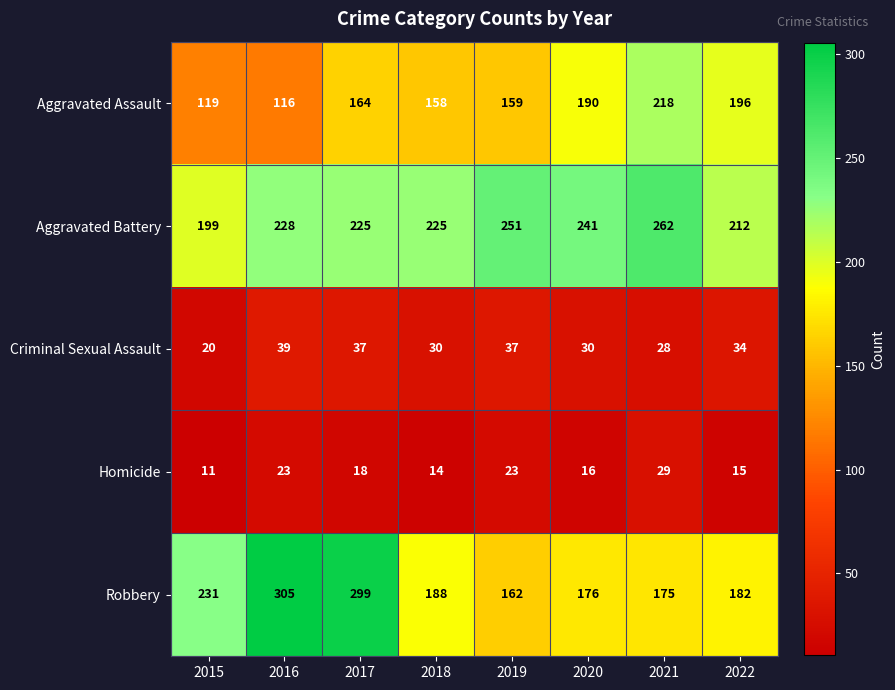

The value of Robbery at 2015 is 231. True or false?

True